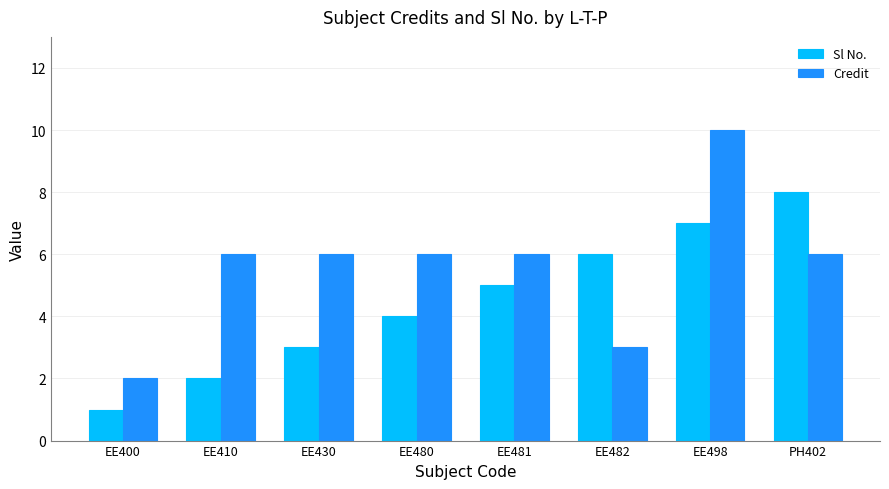

Which series has the largest total across all categories?

Credit